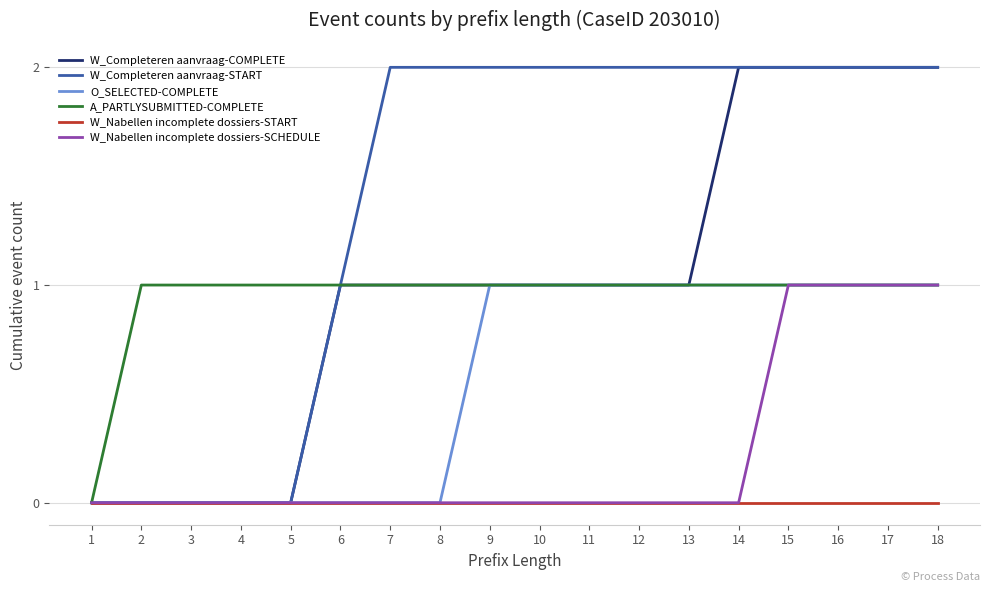

The W_Completeren aanvraag-COMPLETE series shows 2 at 18. True or false?

True